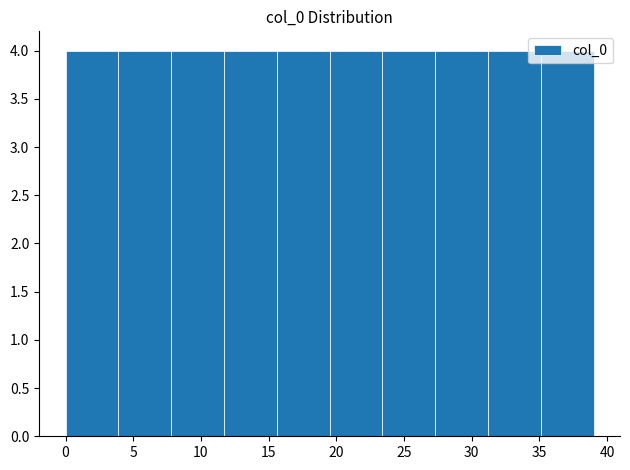

Reading left to right, list every bar in this chart as the range it spans on the x-axis followed by its height. Neither the bar edges nor the heights are printed on the chart, so give them approximately, as read against the axes.

0.0 to 3.9: 4
3.9 to 7.8: 4
7.8 to 11.7: 4
11.7 to 15.6: 4
15.6 to 19.5: 4
19.5 to 23.4: 4
23.4 to 27.3: 4
27.3 to 31.2: 4
31.2 to 35.1: 4
35.1 to 39.0: 4